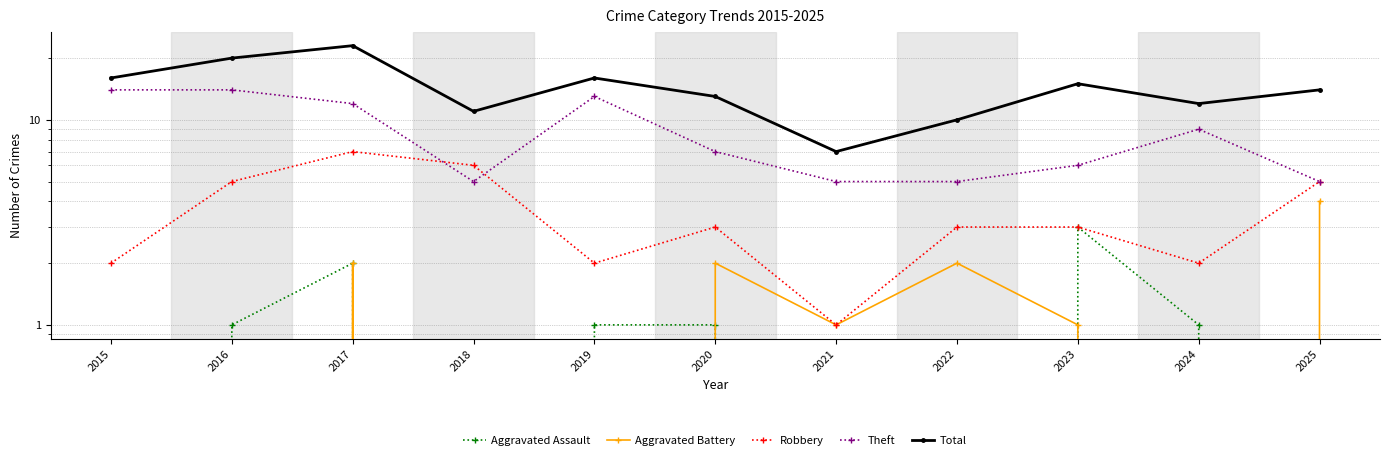

Reading right to left, list all the values displayed in this chart.

Aggravated Assault: 2025=0	2024=1	2023=3	2022=0	2021=0	2020=1	2019=1	2018=0	2017=2	2016=1	2015=0
Aggravated Battery: 2025=4	2024=0	2023=1	2022=2	2021=1	2020=2	2019=0	2018=0	2017=2	2016=0	2015=0
Robbery: 2025=5	2024=2	2023=3	2022=3	2021=1	2020=3	2019=2	2018=6	2017=7	2016=5	2015=2
Theft: 2025=5	2024=9	2023=6	2022=5	2021=5	2020=7	2019=13	2018=5	2017=12	2016=14	2015=14
Total: 2025=14	2024=12	2023=15	2022=10	2021=7	2020=13	2019=16	2018=11	2017=23	2016=20	2015=16